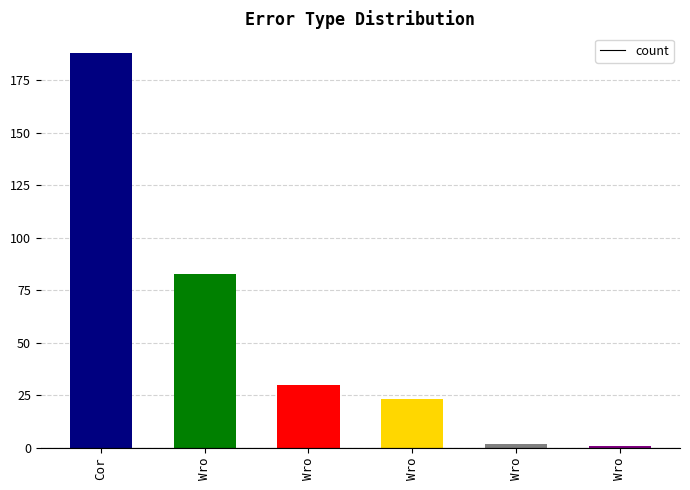

How many series are shown in this chart?

1